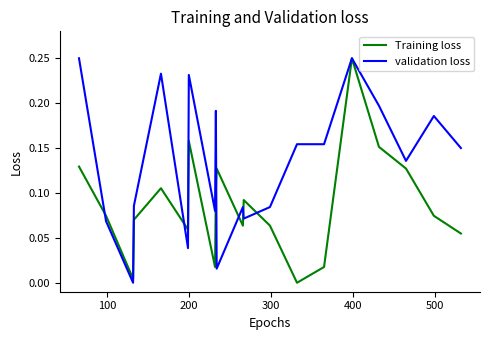

Rank the series by their average value, from highest to lowest.

validation loss, Training loss